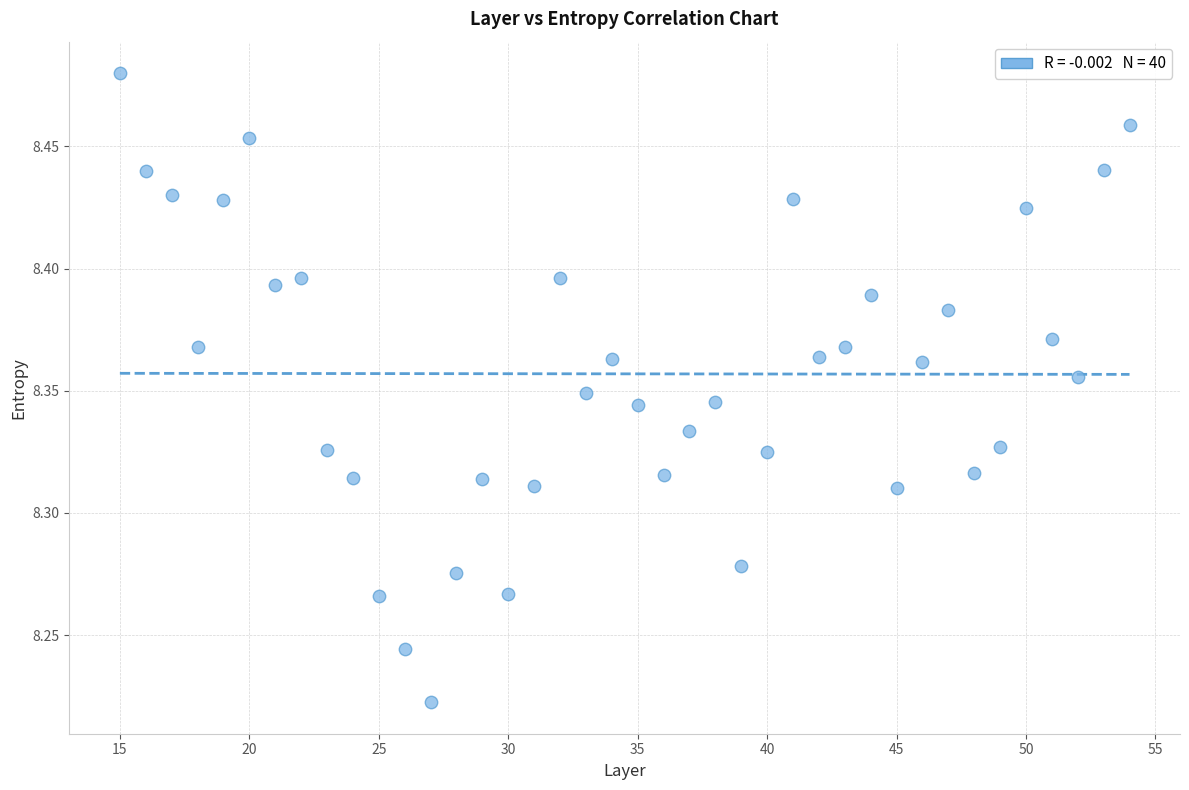

What is the range of X values (max minus min)?

39.0